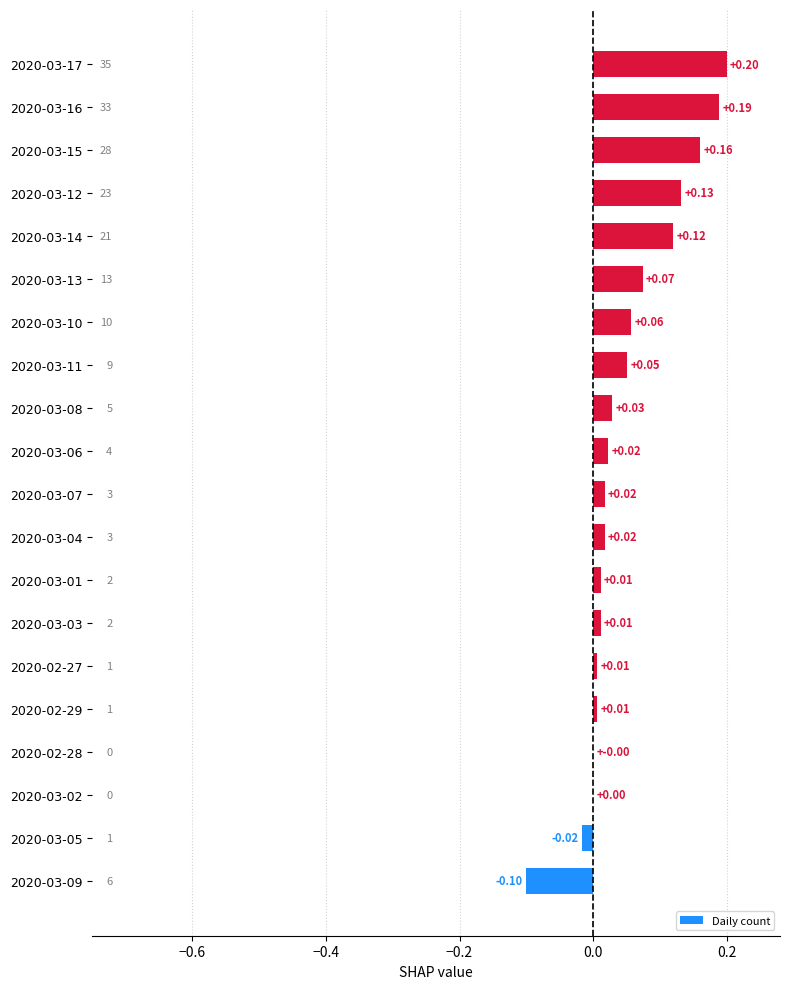

Count the number of data series in this chart.

1